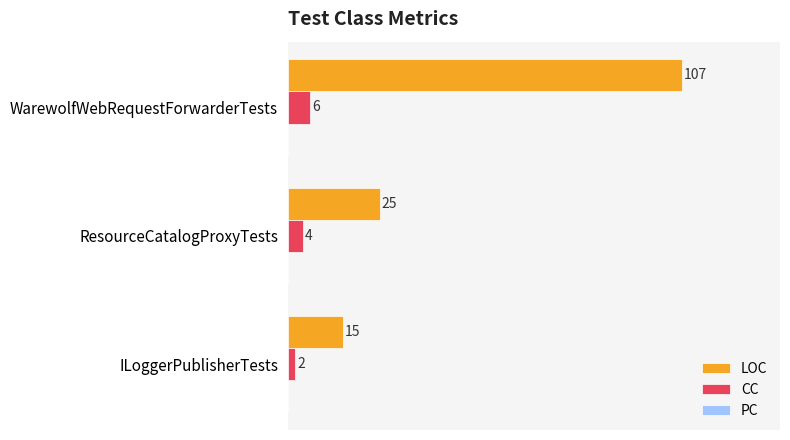

Which series has the widest spread of values?

LOC